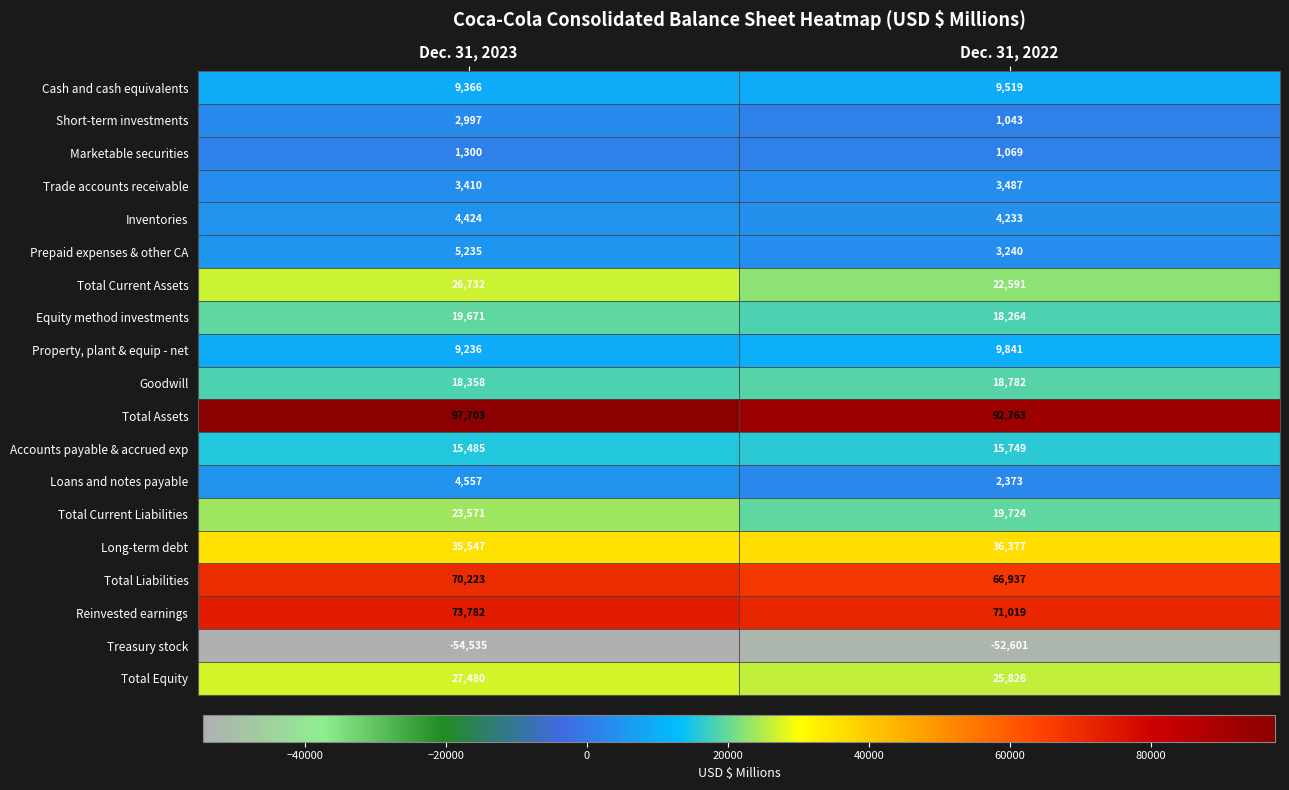

Which series has the largest range (max minus min)?

Total Assets